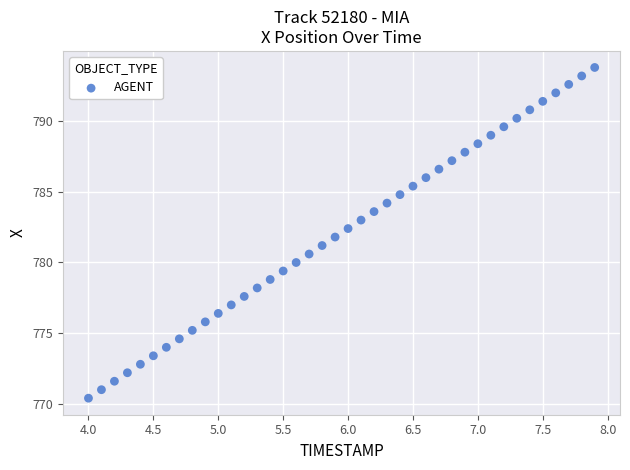

What is the range of X values (max minus min)?

3.9